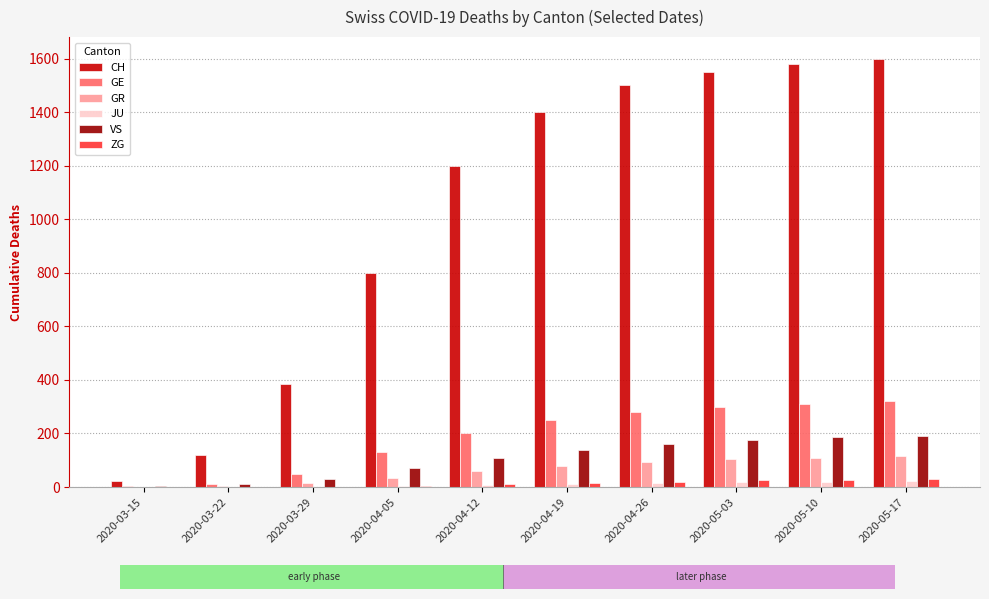

What is the maximum value shown in the chart?

1600